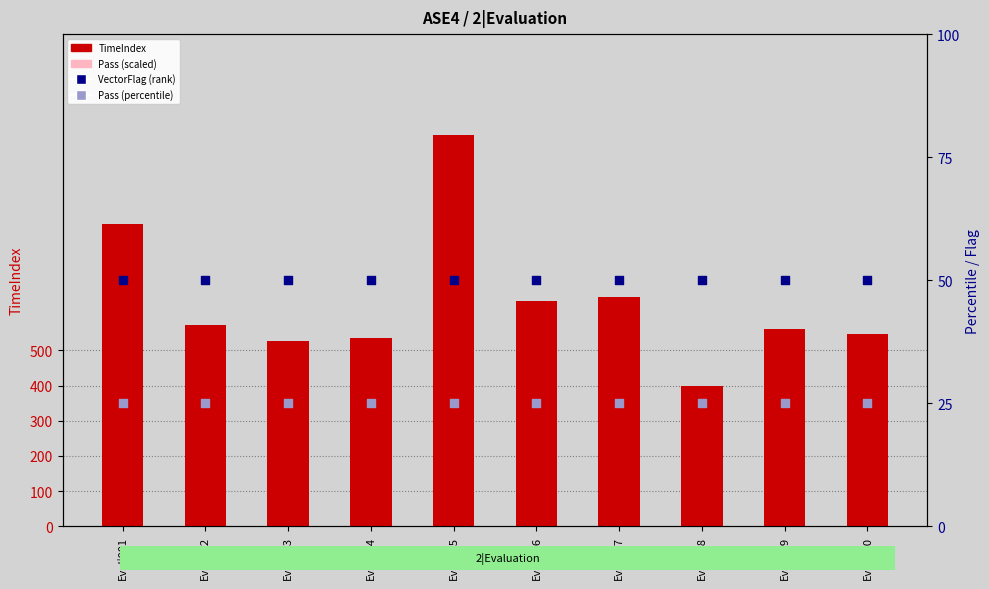

Which series reaches the maximum Y coordinate?

TimeIndex